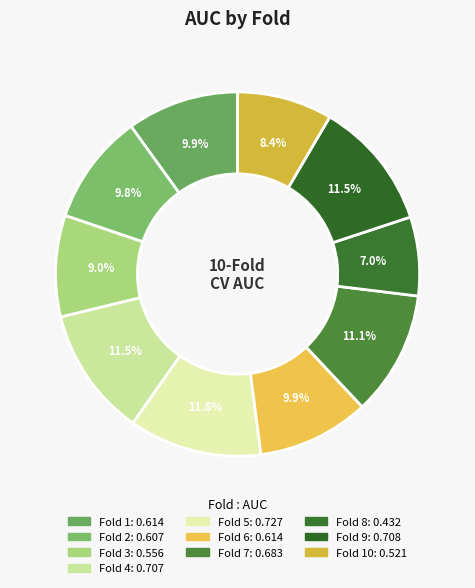

Count the number of slices in the pie.

10